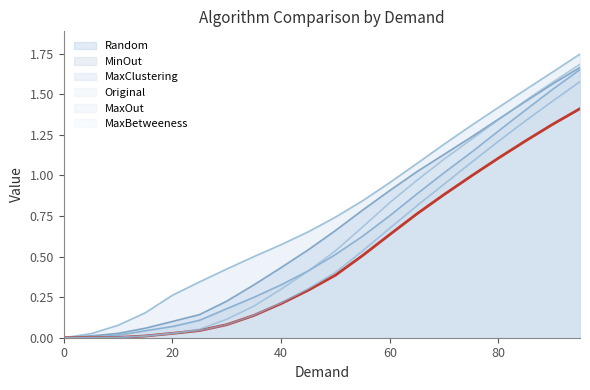

Which series has the largest total across all categories?

MaxClustering